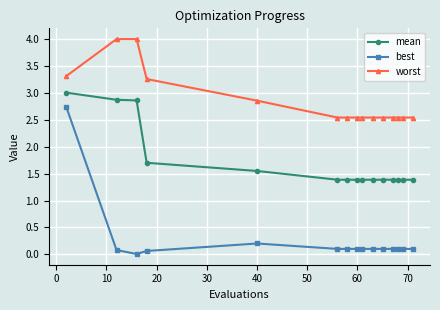

What is the maximum value for worst?

4.0